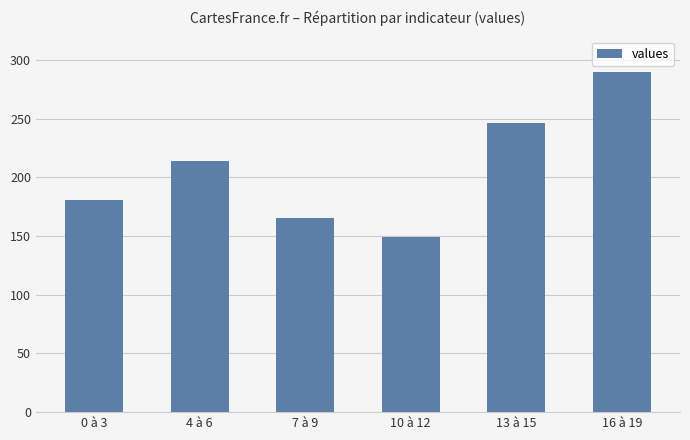

True or false: the data shows 425 at 13 à 15.

False